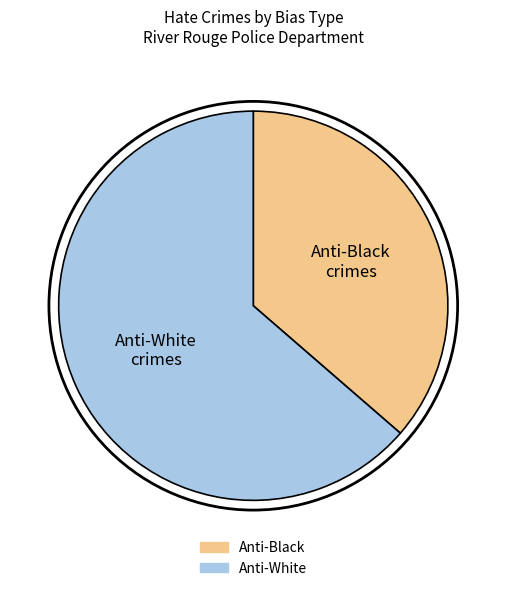

Which slice is the largest?

Anti-White